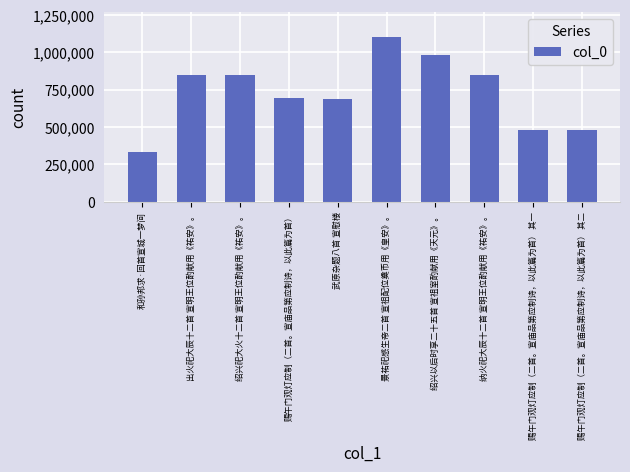

What is the ratio of the value at 绍兴以后时享二十五首 宣祖室酌献用《天元》。 to the value at 赐午门观灯应制（二首。宣庙品第应制诗，以此篇为首） 其二?

2.0